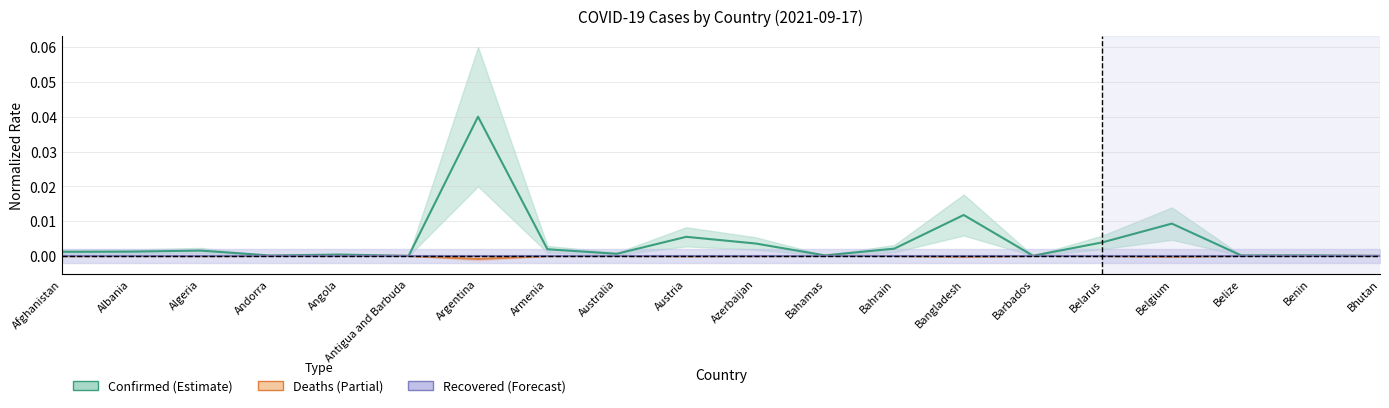

Count the number of categories in the chart.

20